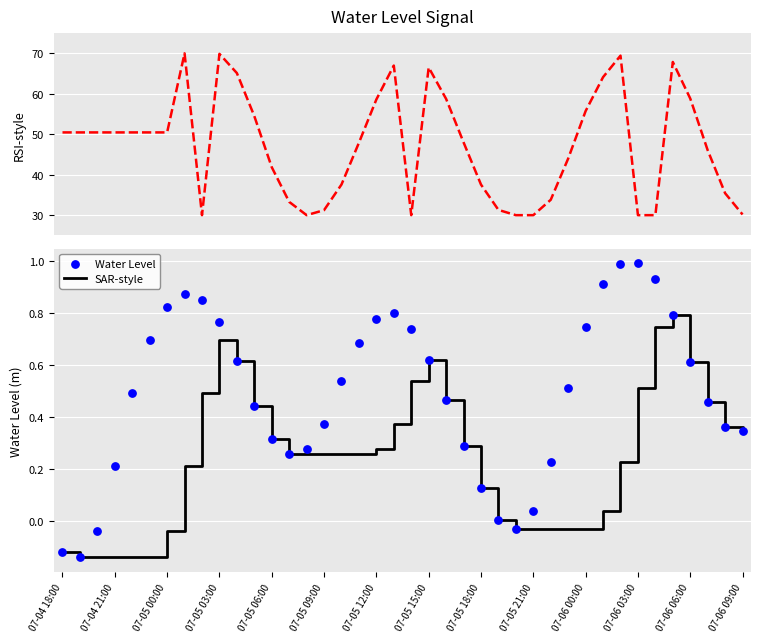

Which series reaches the maximum Y coordinate?

RSI-style